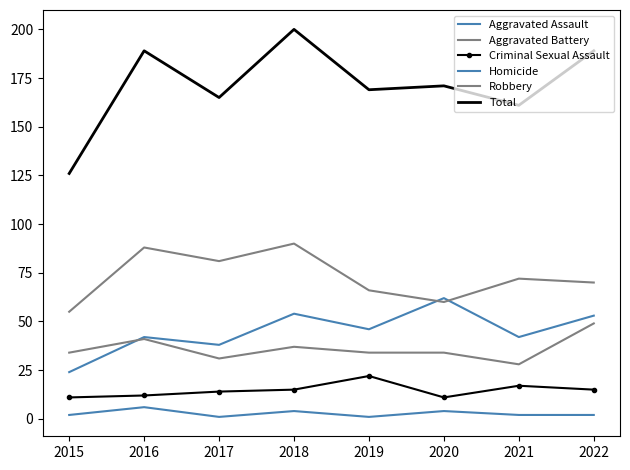

What is the average value of the Aggravated Assault series?

45